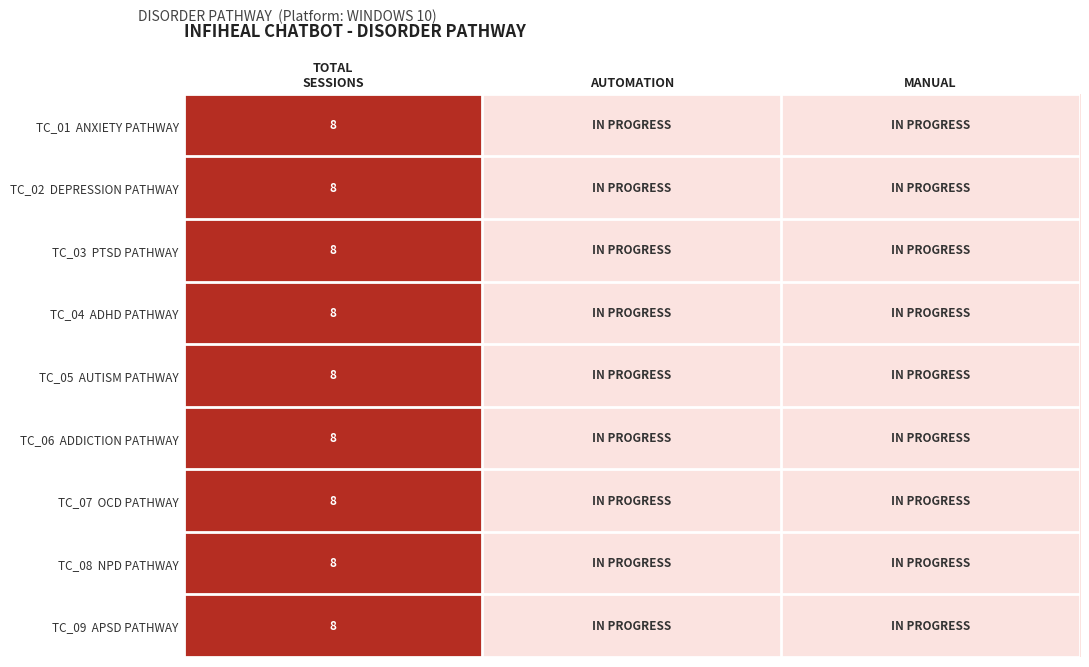

At MANUAL, list the series in order from smallest to largest.

TC_01 ANXIETY PATHWAY, TC_02 DEPRESSION PATHWAY, TC_03 PTSD PATHWAY, TC_04 ADHD PATHWAY, TC_05 AUTISM PATHWAY, TC_06 ADDICTION PATHWAY, TC_07 OCD PATHWAY, TC_08 NPD PATHWAY, TC_09 APSD PATHWAY